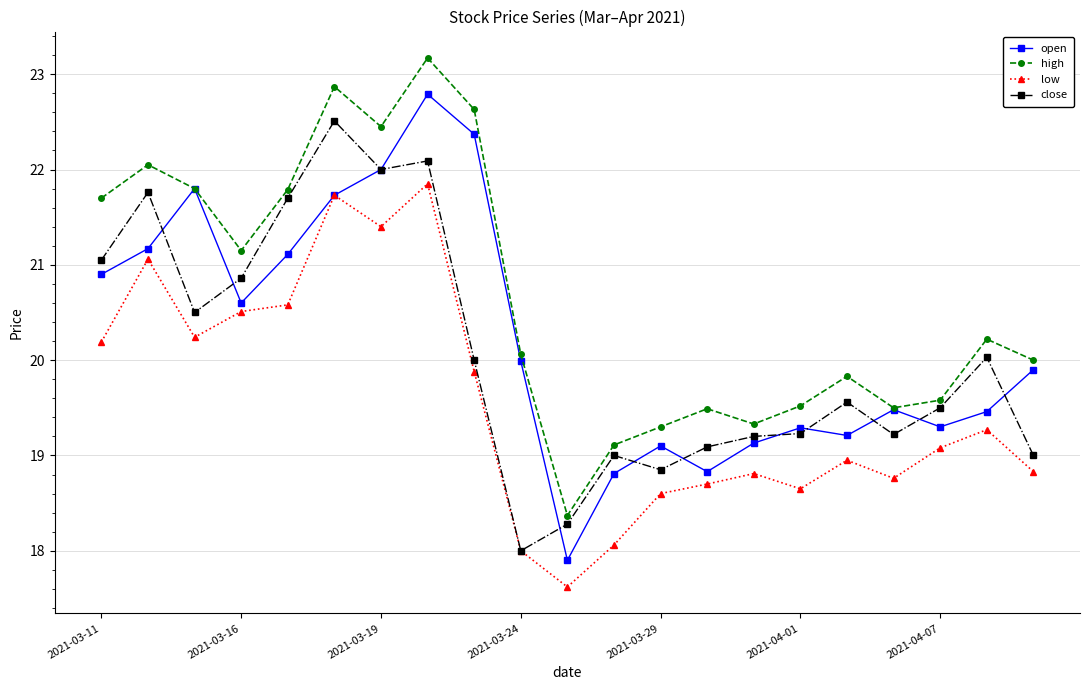

At how many categories does at least one series exceed 21?

9